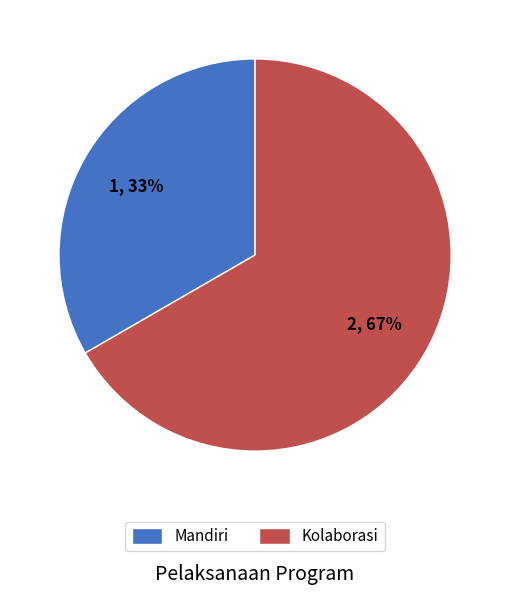

Which category has the biggest portion of the pie?

Kolaborasi